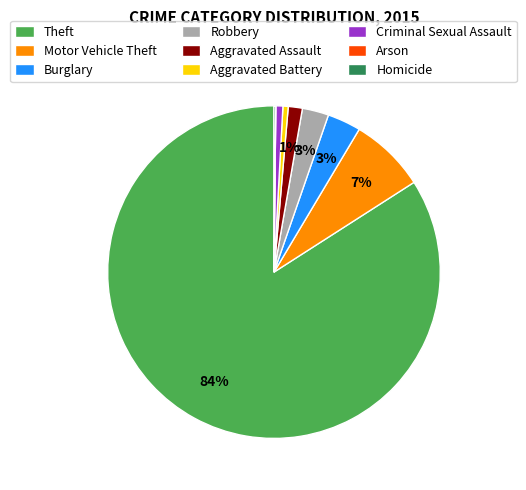

The Aggravated Battery slice represents 1% of the pie. True or false?

True